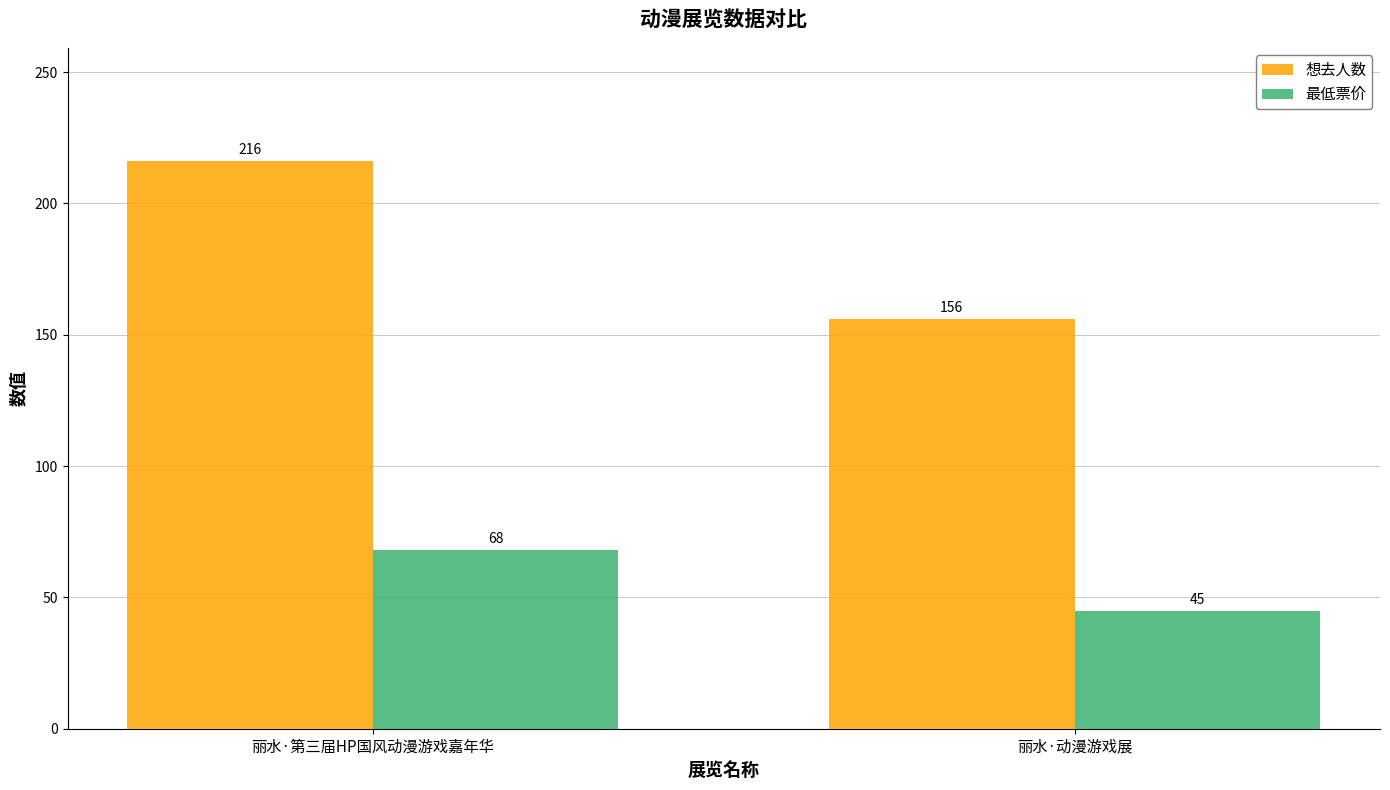

At which label is 最低票价 closest to 56?

丽水·动漫游戏展